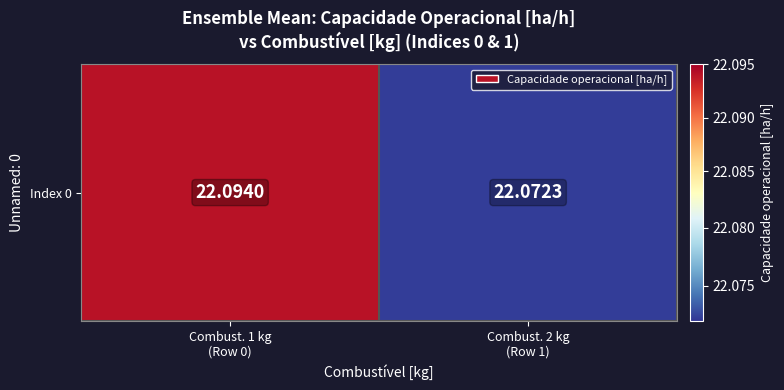

Rank the categories by value from lowest to highest.

Combust. 2 kg
(Row 1), Combust. 1 kg
(Row 0)